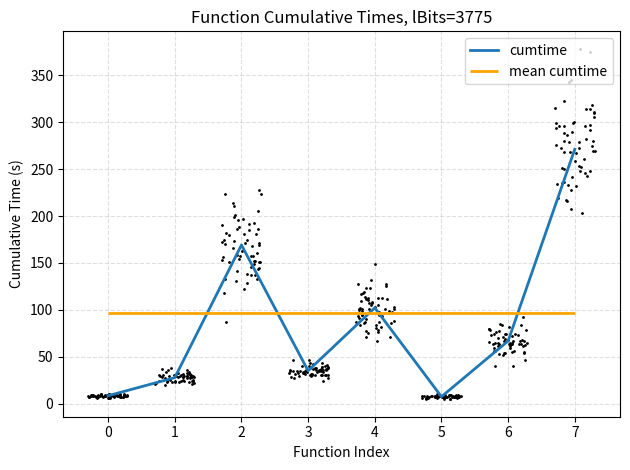

What is the ratio of the value at 3 to the value at 7?

0.1